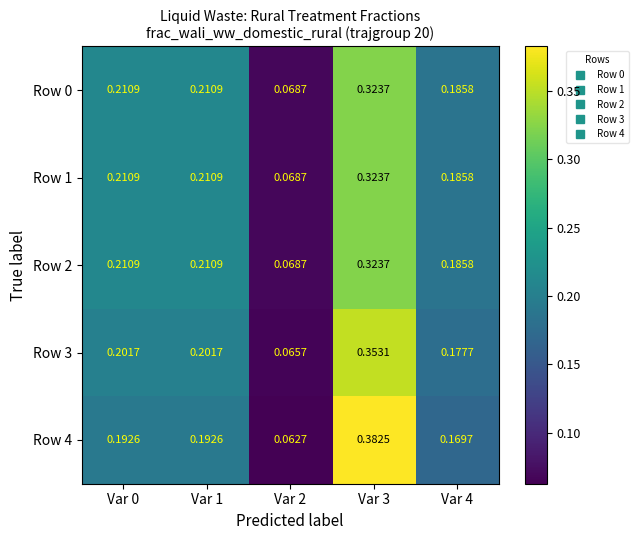

Is the value of Row 1 at Var 1 greater than the value of Row 4 at Var 3?

No